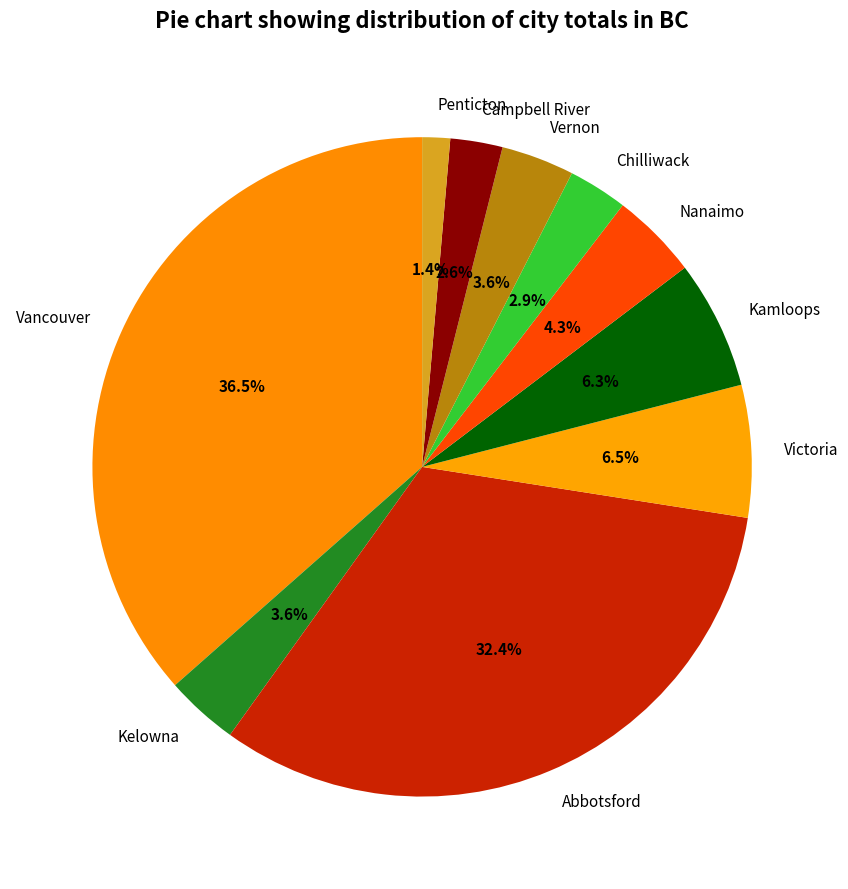

To the nearest percent, what percentage of the pie is Kamloops?

6%